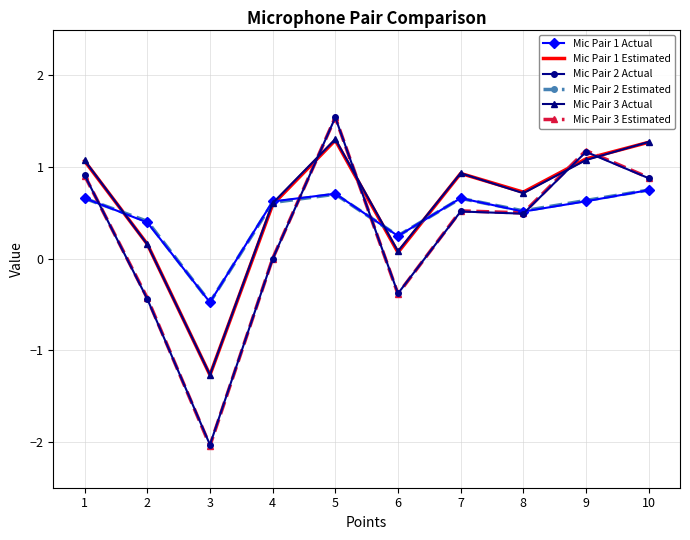

At which category is the sum across all series the highest?

5